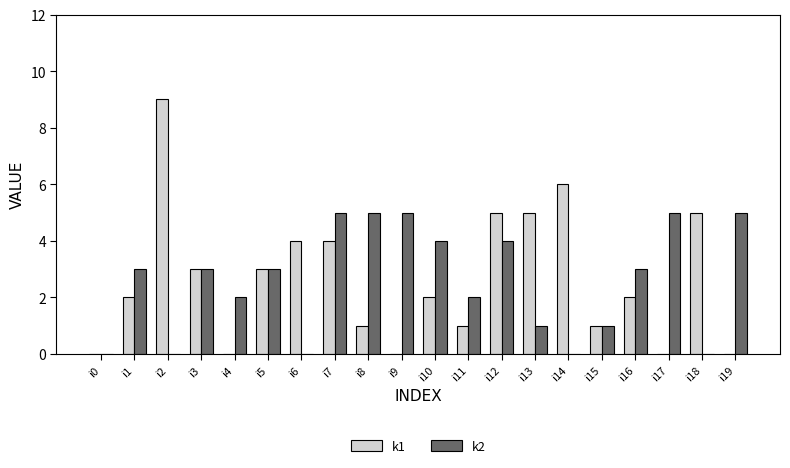

The k1 series shows 4 at i6. True or false?

True